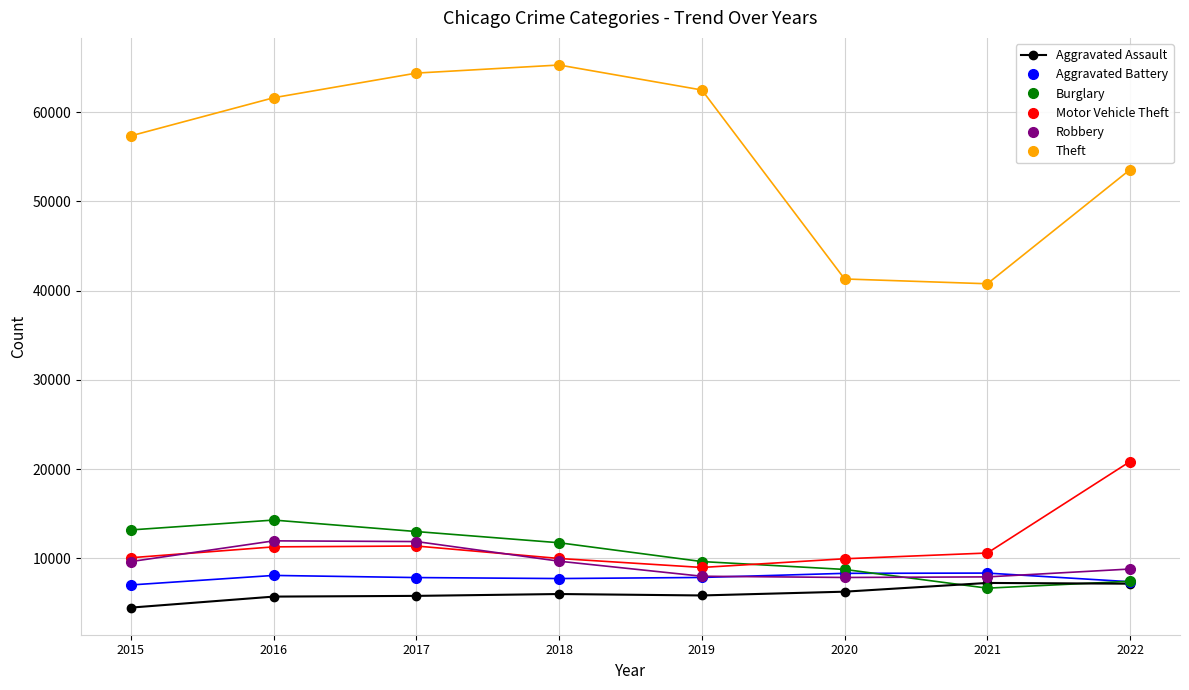

The Robbery series shows 3499 at 2022. True or false?

False